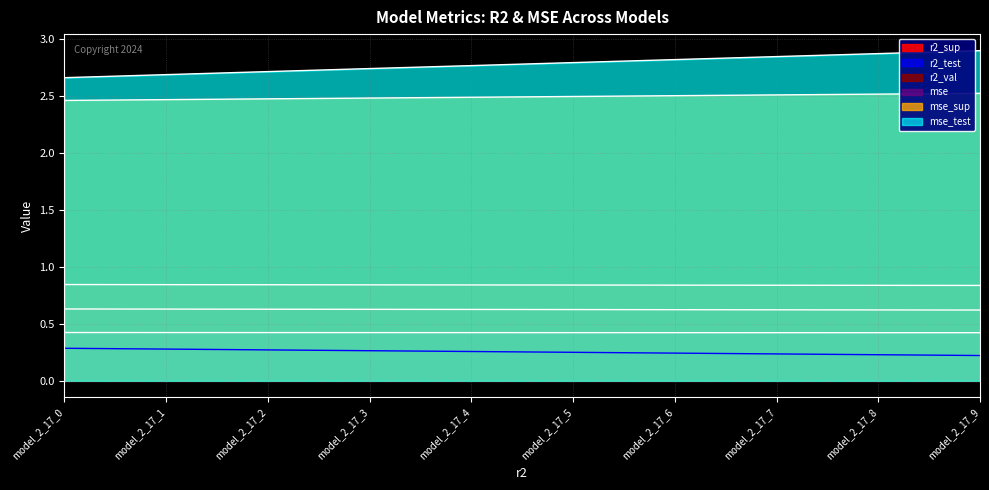

Rank the series by their maximum value, from lowest to highest.

r2_test, mse, r2_sup, r2_val, mse_sup, mse_test